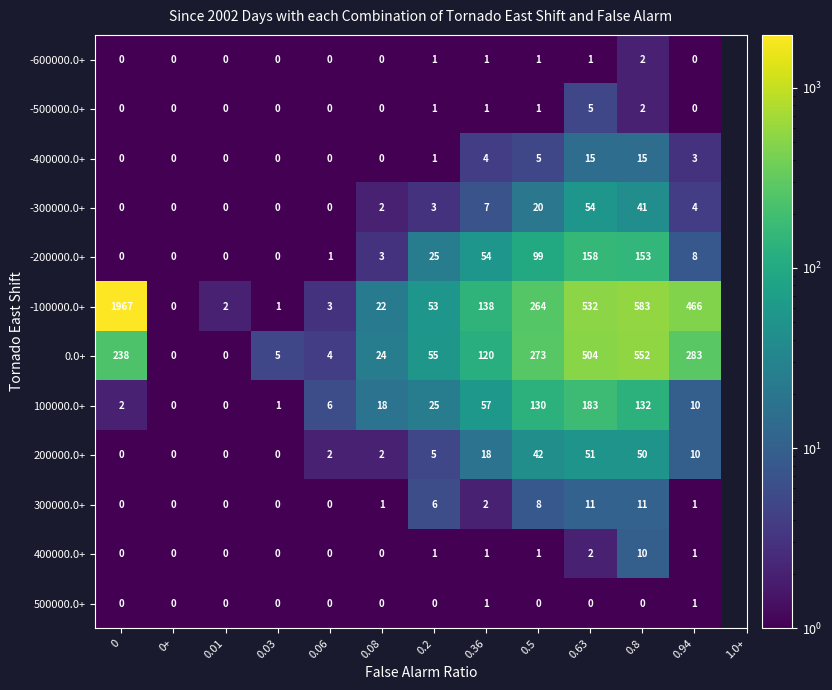

The 200000.0+ series shows 2 at 0.08. True or false?

True